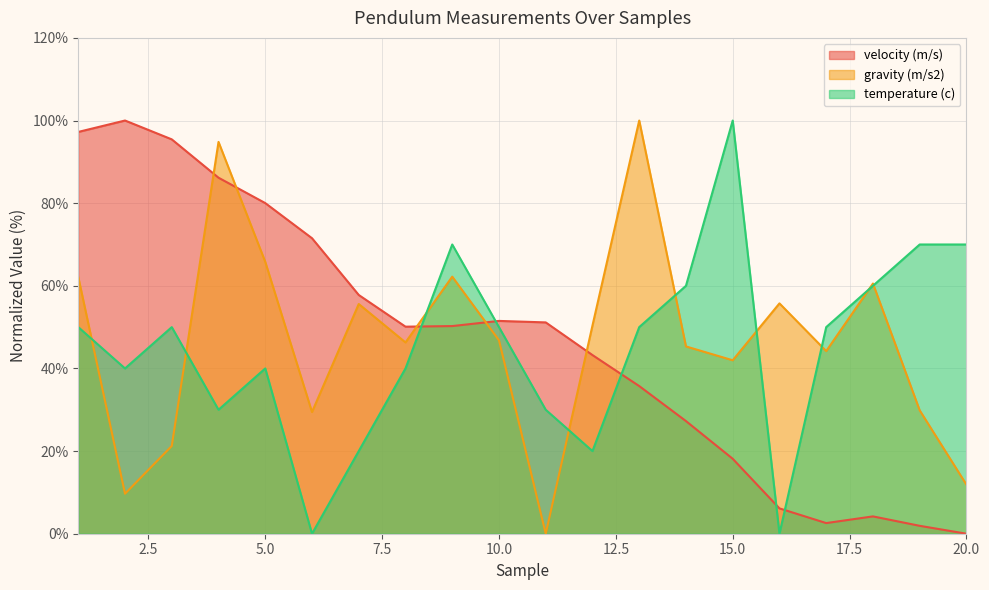

How many intersections are there between gravity (m/s2) and temperature (c)?

9